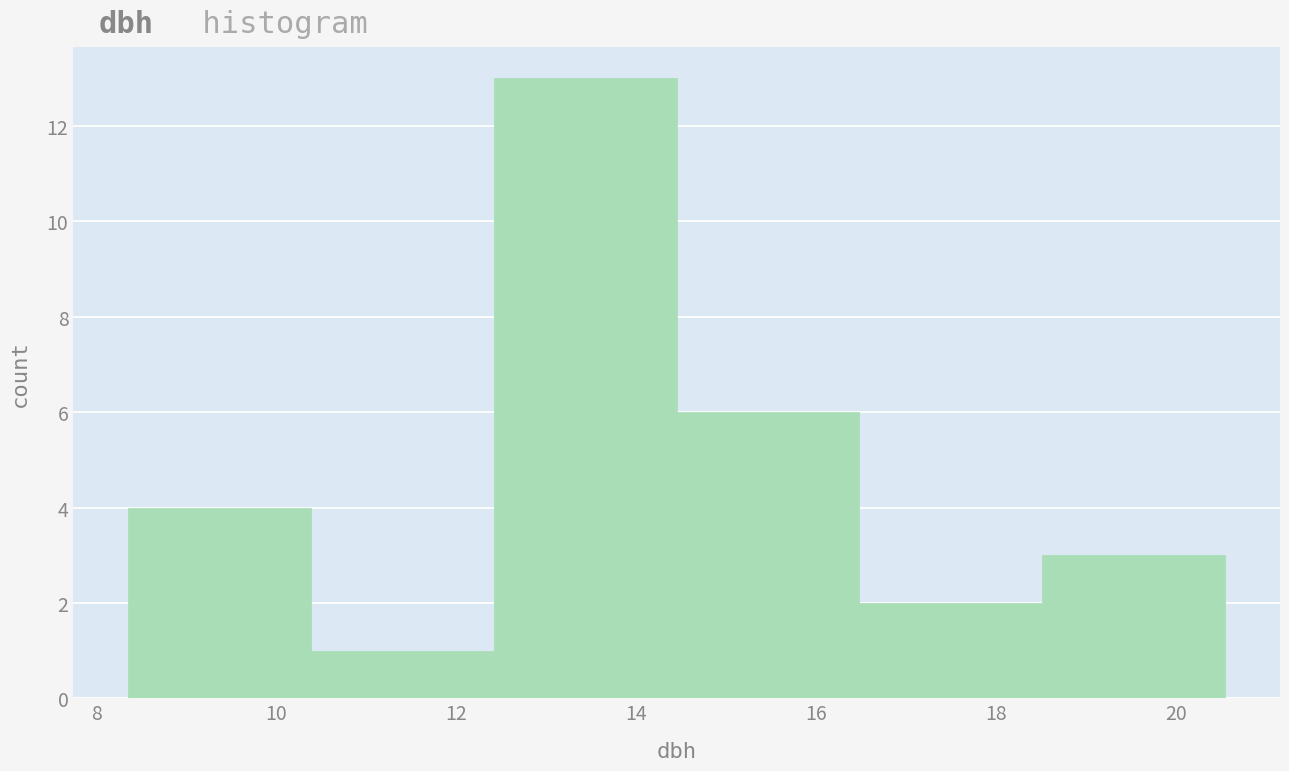

Reading left to right, transcribe this chart: for each bar, give the range it covers on the x-axis and its height. Neither the bar edges nor the heights are printed on the chart, so give them approximately, as read against the axes.

8.4 to 10.4: 4
10.4 to 12.4: 1
12.4 to 14.4: 13
14.4 to 16.4: 6
16.4 to 18.6: 2
18.6 to 20.6: 3